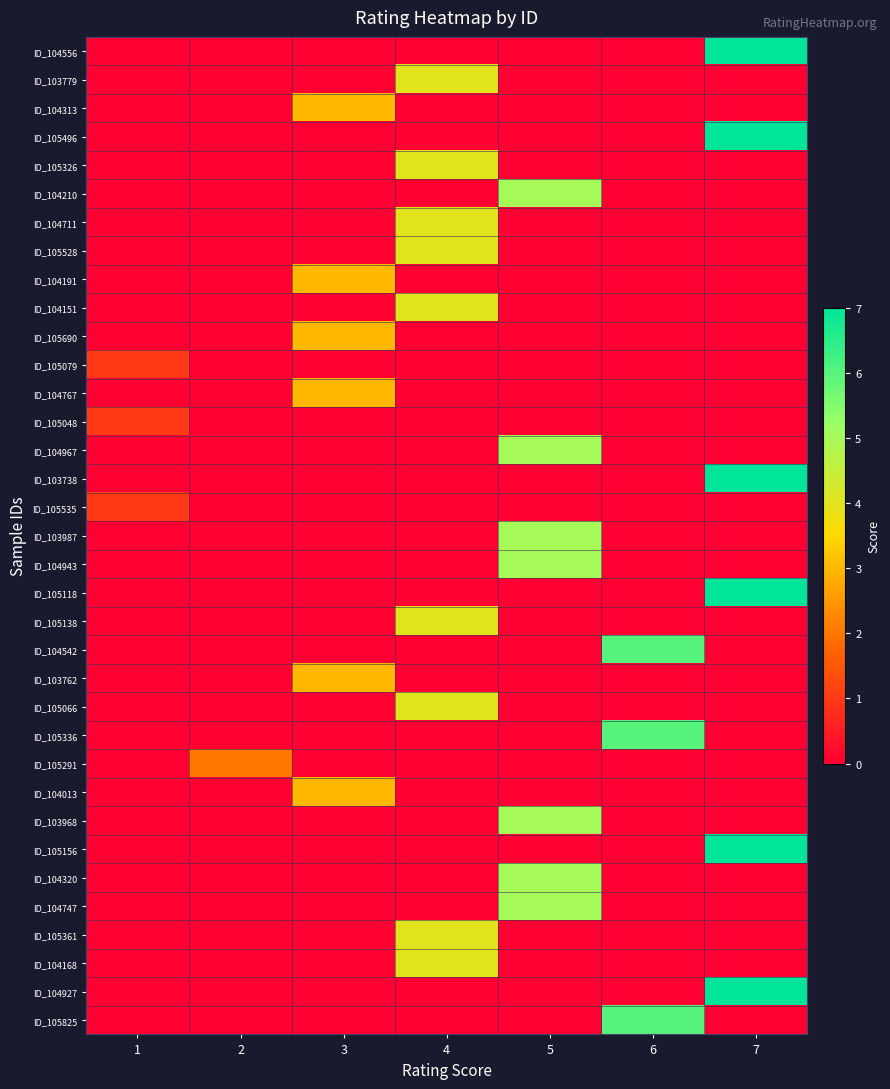

What is the spread (max minus min) of values at 7?

7